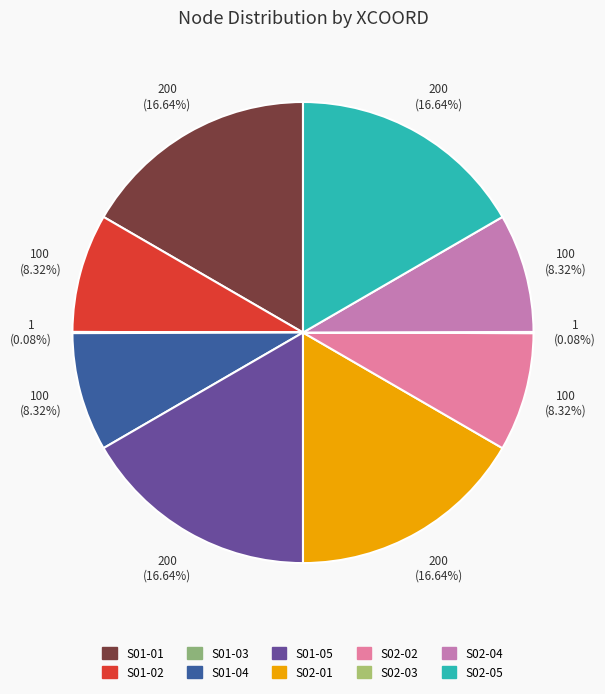

To the nearest percent, what portion does S02-02 represent?

8%